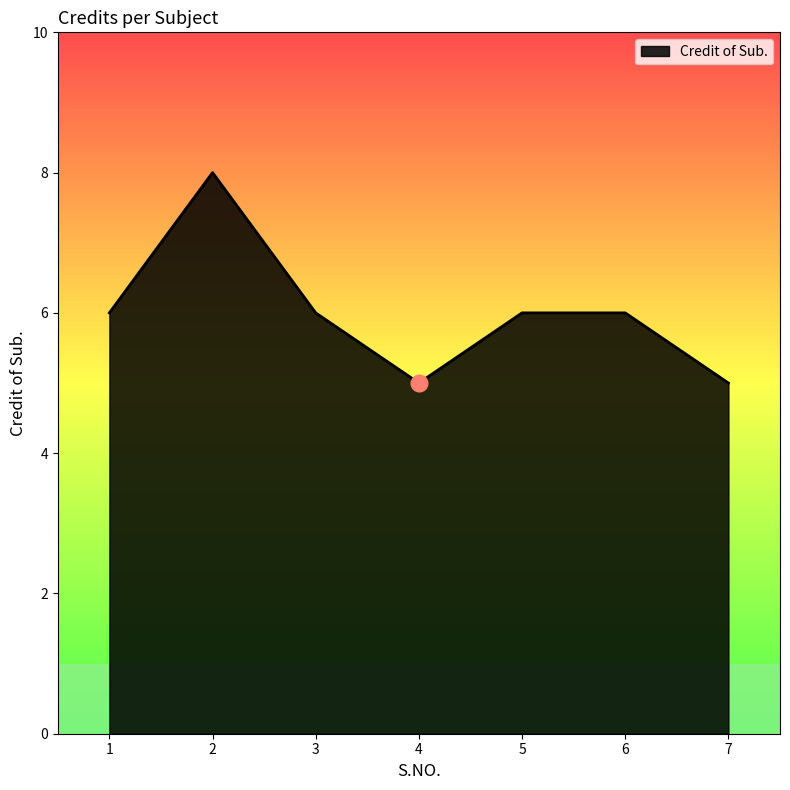

Where is the first local maximum?

2